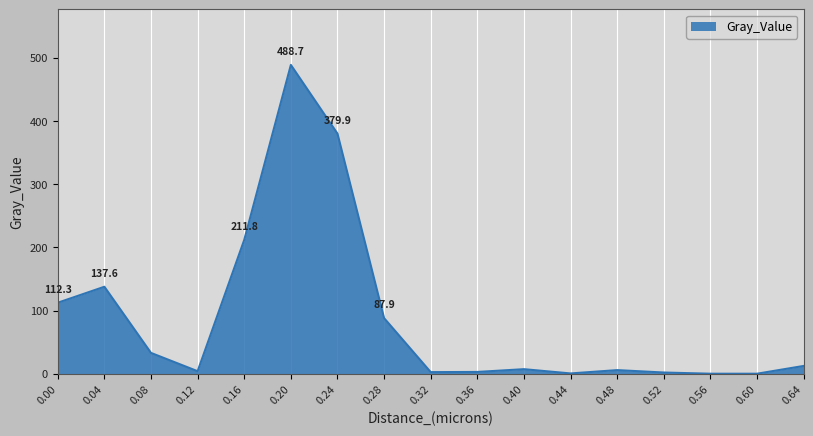

What is the greatest value displayed?

488.7